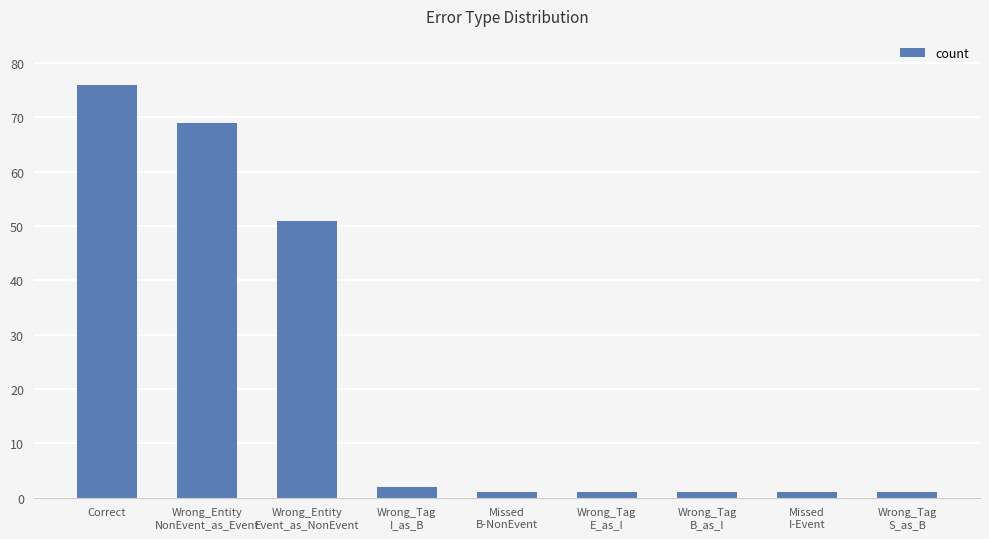

What is the greatest value displayed?

76